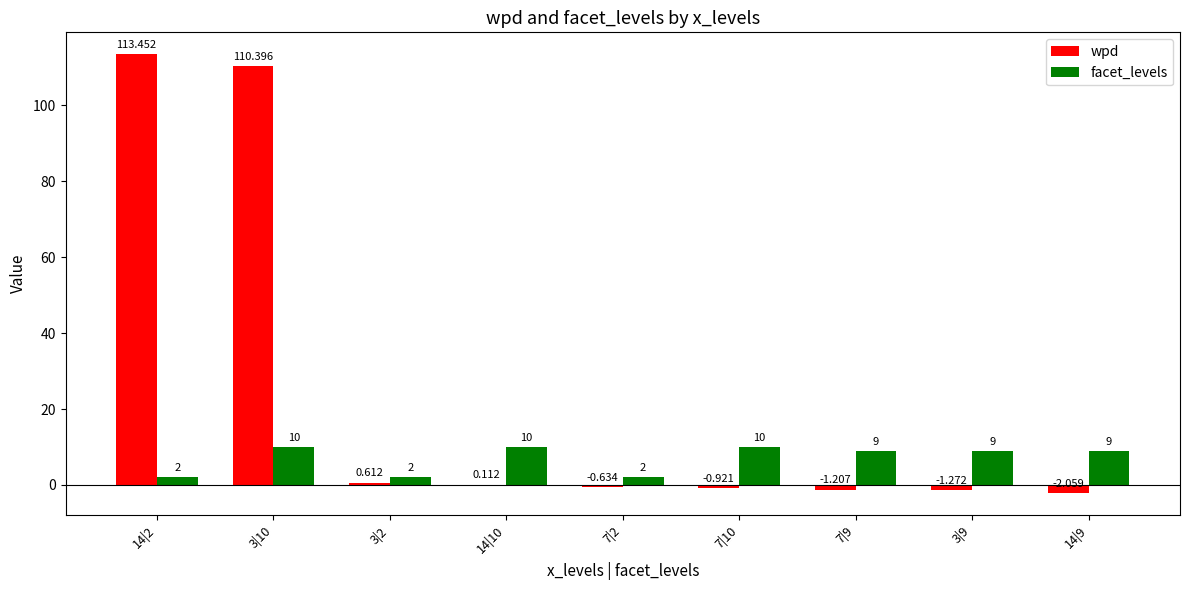

Which series changed the most between 7|9 and 3|9?

wpd